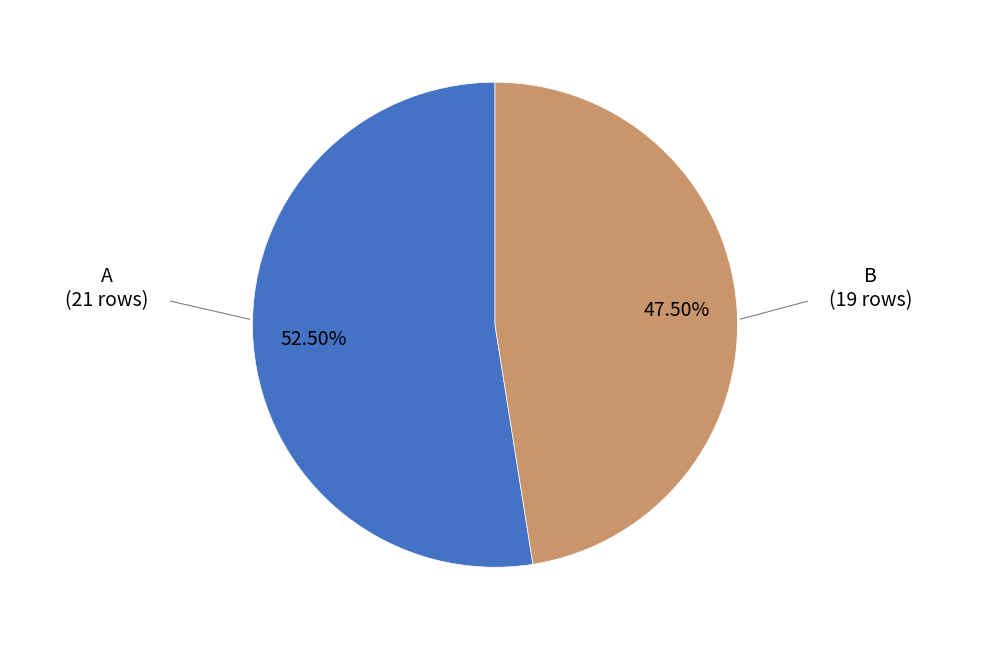

How many segments does this pie chart have?

2